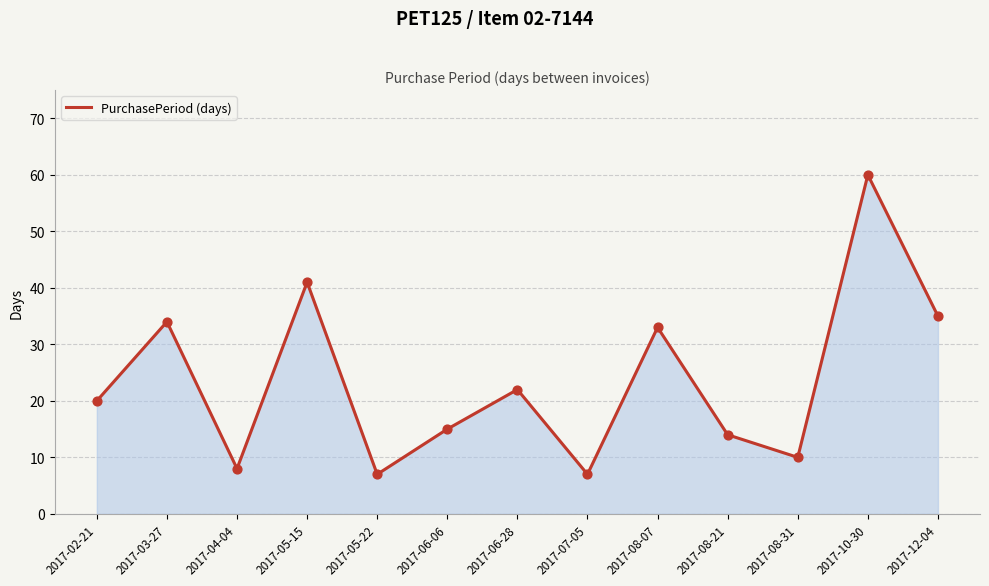

What is the change in value from 2017-03-27 to 2017-04-04?

-26